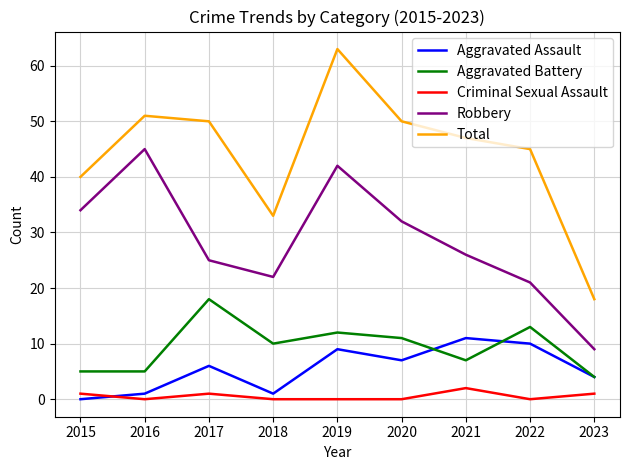

What is the average value of the Total series?

44